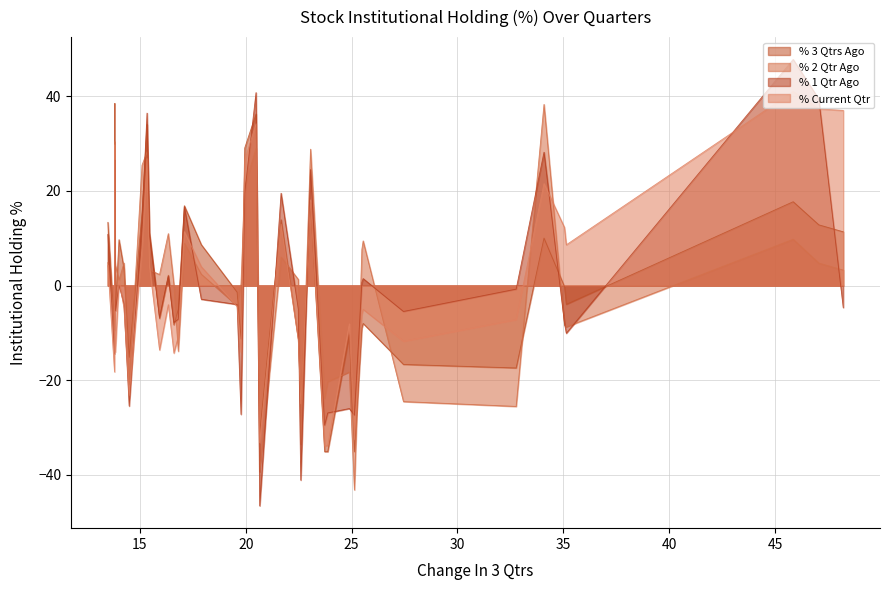

What are all the series names shown in the legend?

% 3 Qtrs Ago, % 2 Qtr Ago, % 1 Qtr Ago, % Current Qtr